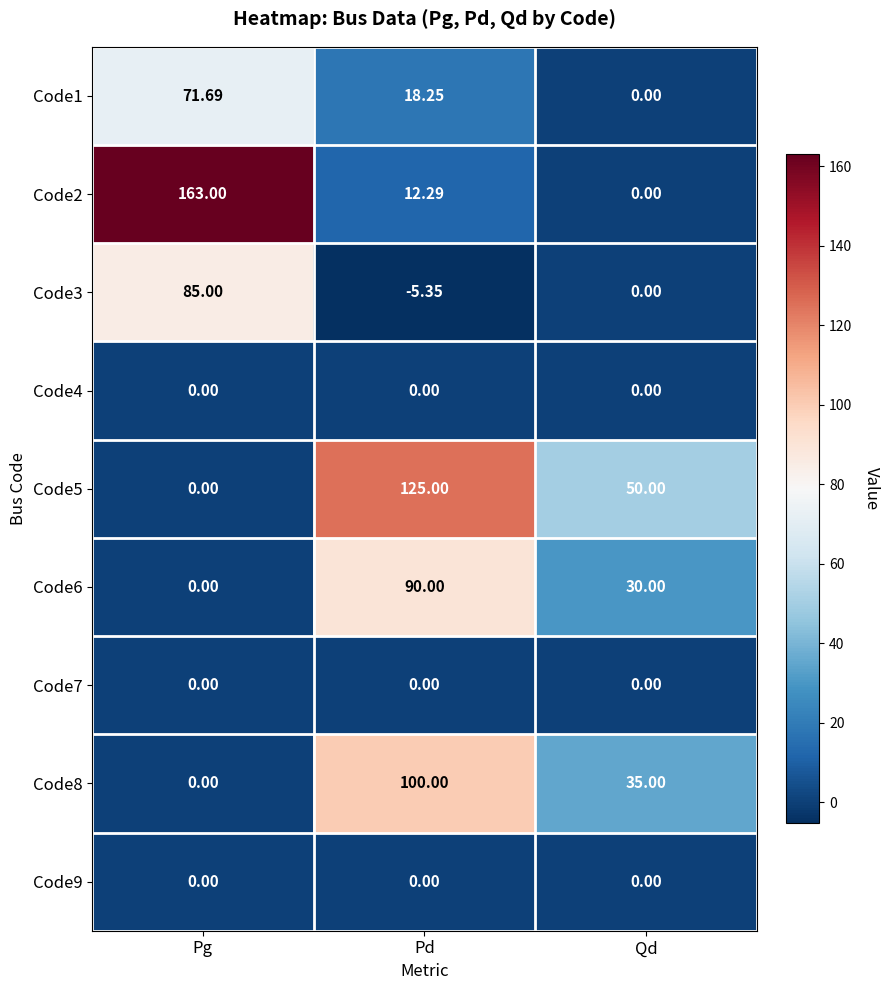

How many series are shown in this chart?

9